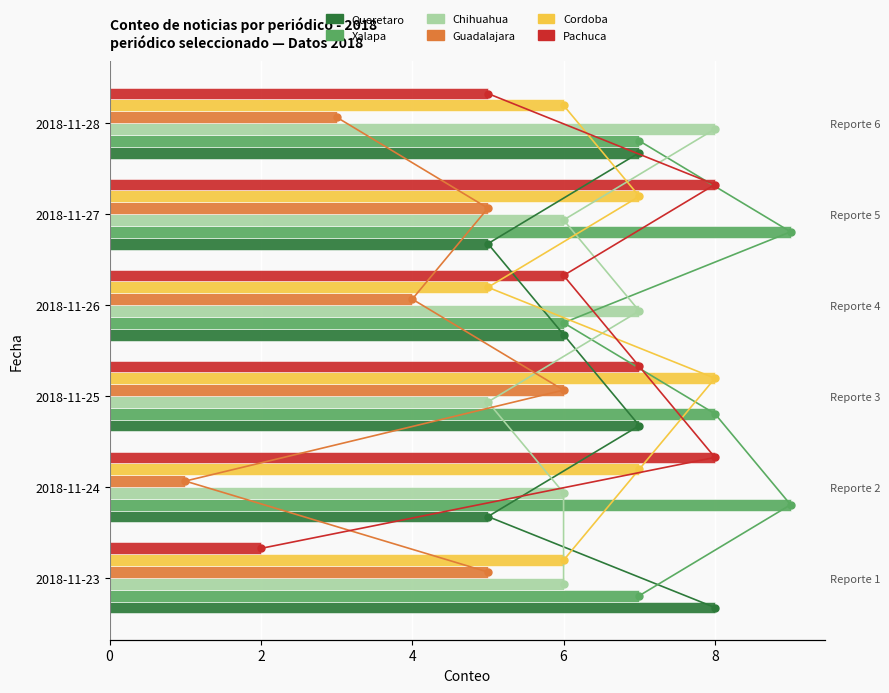

Reading right to left, transcribe all the data shown in this chart.

Queretaro: 7	5	6	7	5	8
Xalapa: 7	9	6	8	9	7
Chihuahua: 8	6	7	5	6	6
Guadalajara: 3	5	4	6	1	5
Cordoba: 6	7	5	8	7	6
Pachuca: 5	8	6	7	8	2